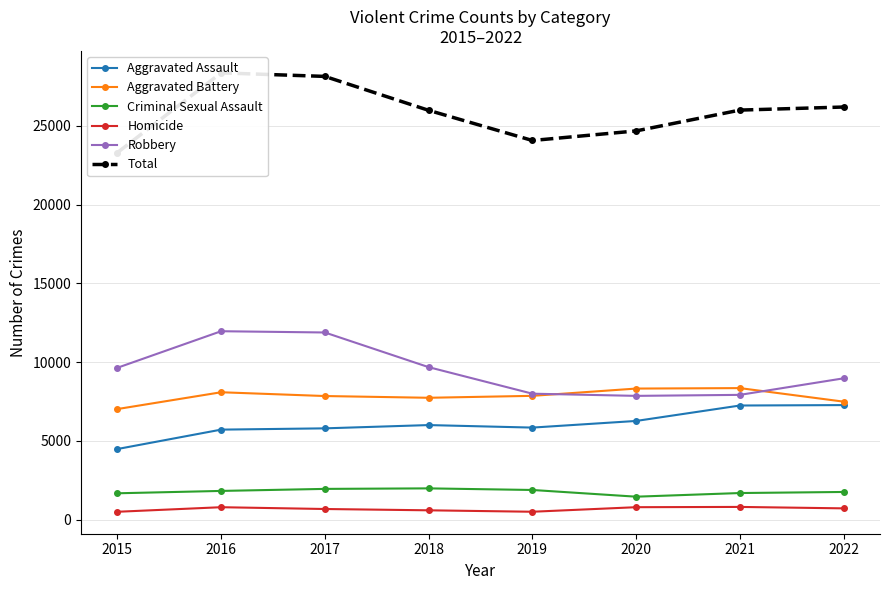

What are all the series names shown in the legend?

Aggravated Assault, Aggravated Battery, Criminal Sexual Assault, Homicide, Robbery, Total